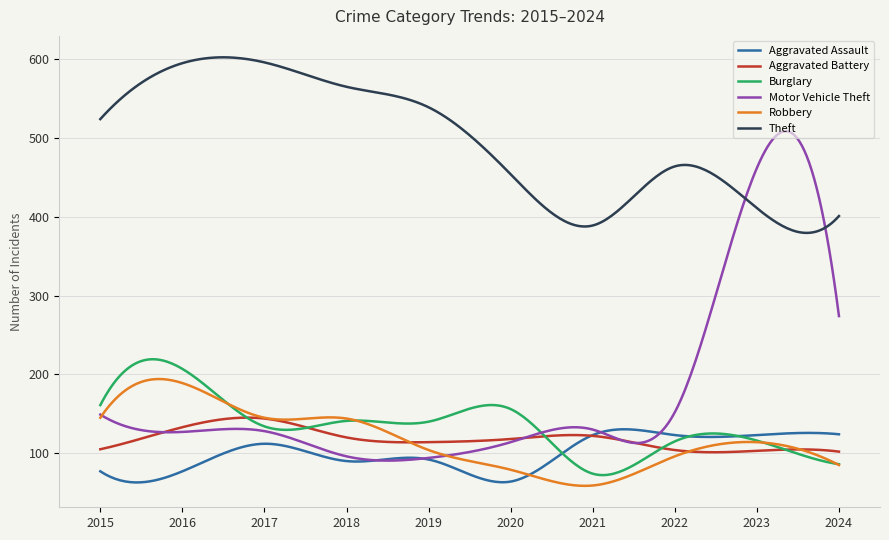

True or false: Theft and Burglary intersect in this chart.

False